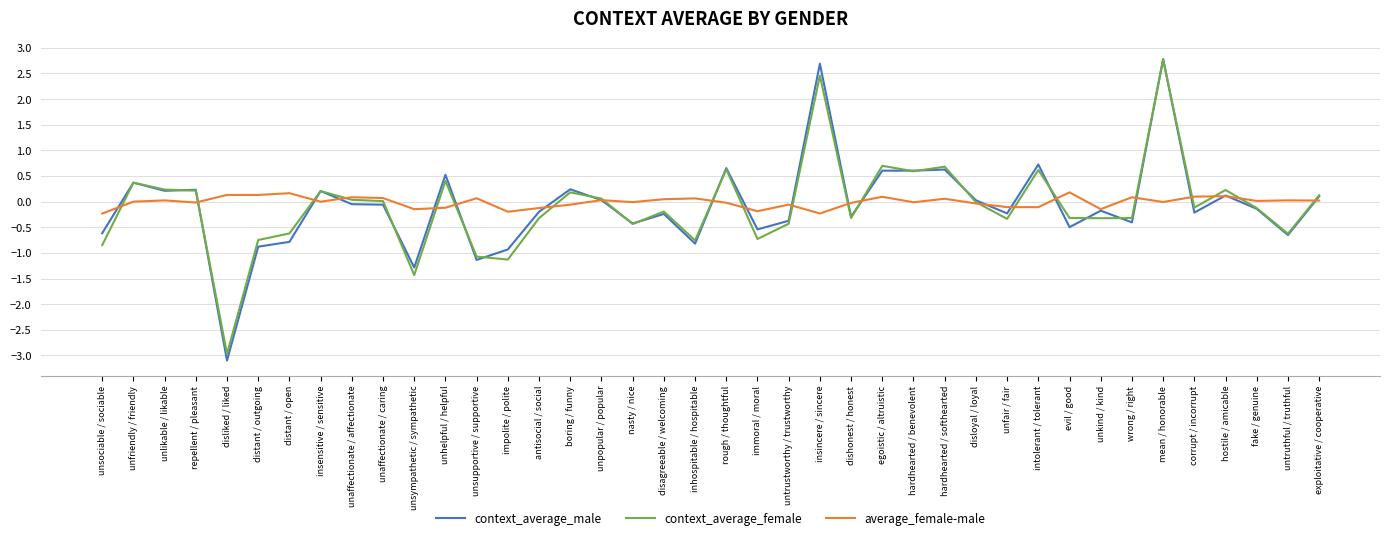

Between which two adjacent categories do context_average_female and average_female-male first intersect?

unsociable / sociable and unfriendly / friendly